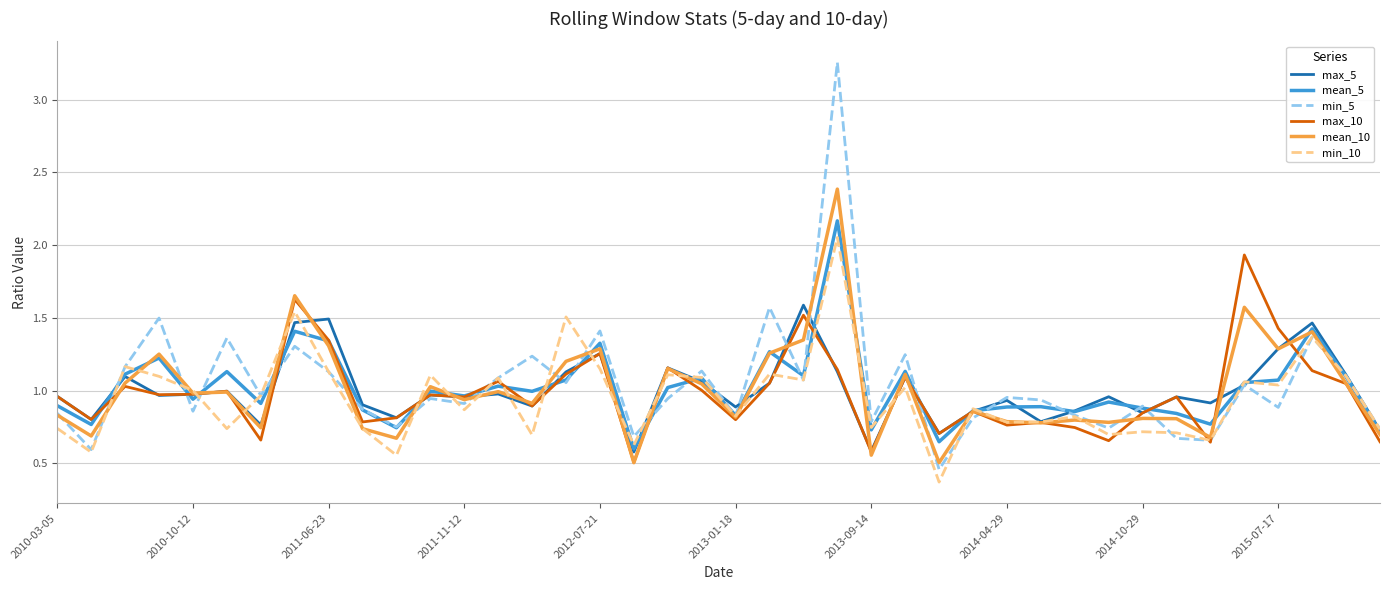

Which series has the largest range (max minus min)?

min_5